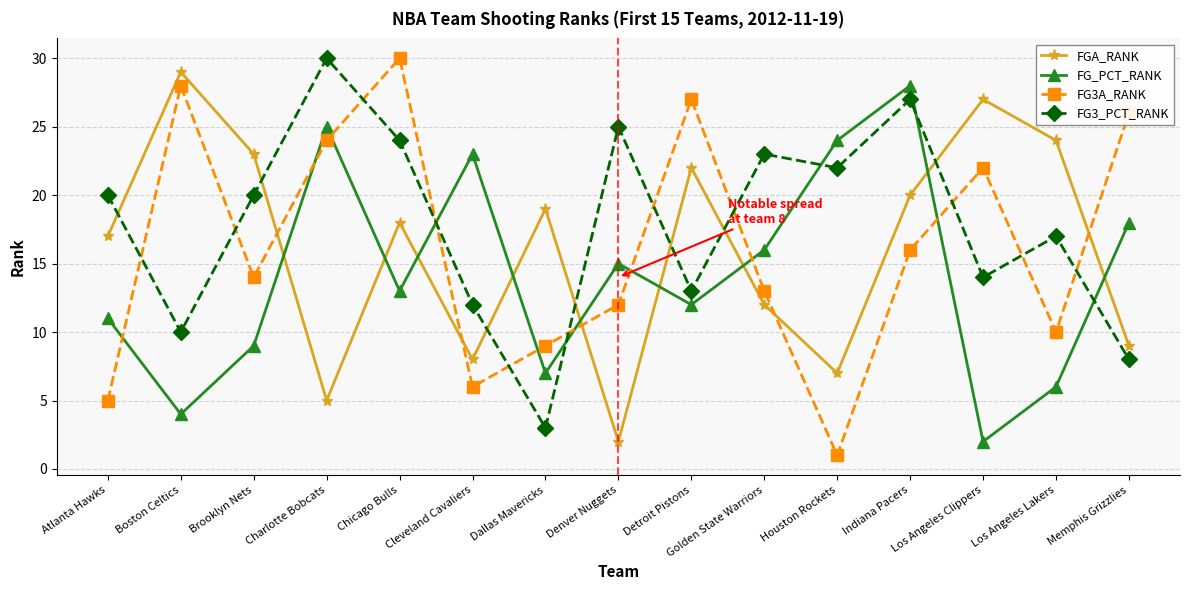

Does the chart have visible grid lines?

Yes